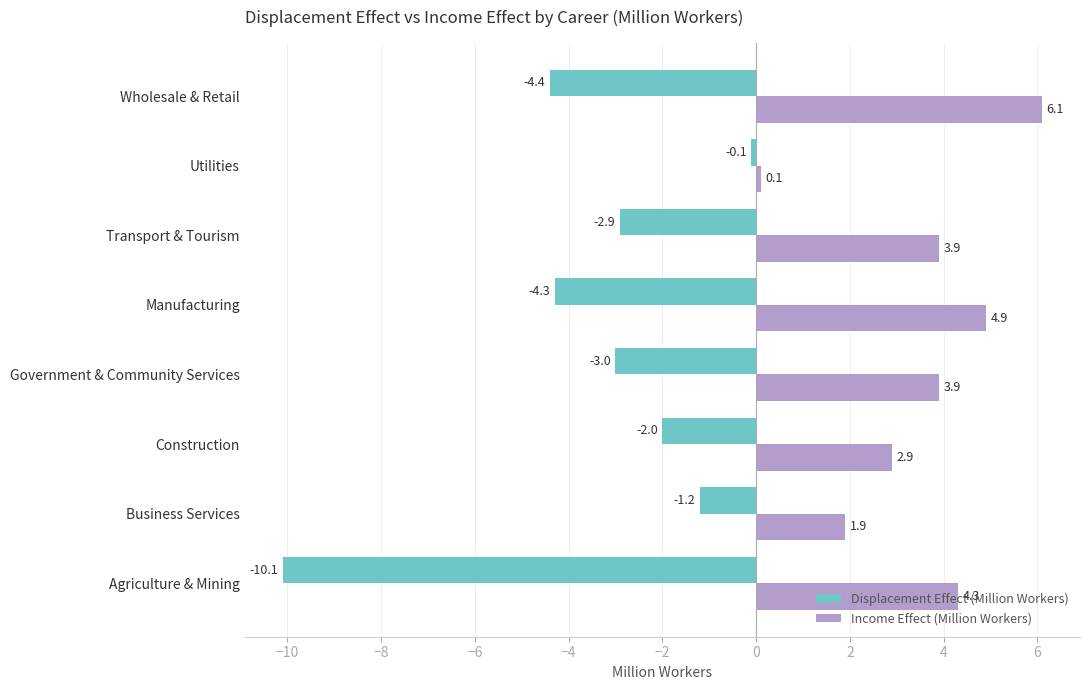

List the series in order of their peak value, highest first.

Income Effect (Million Workers), Displacement Effect (Million Workers)